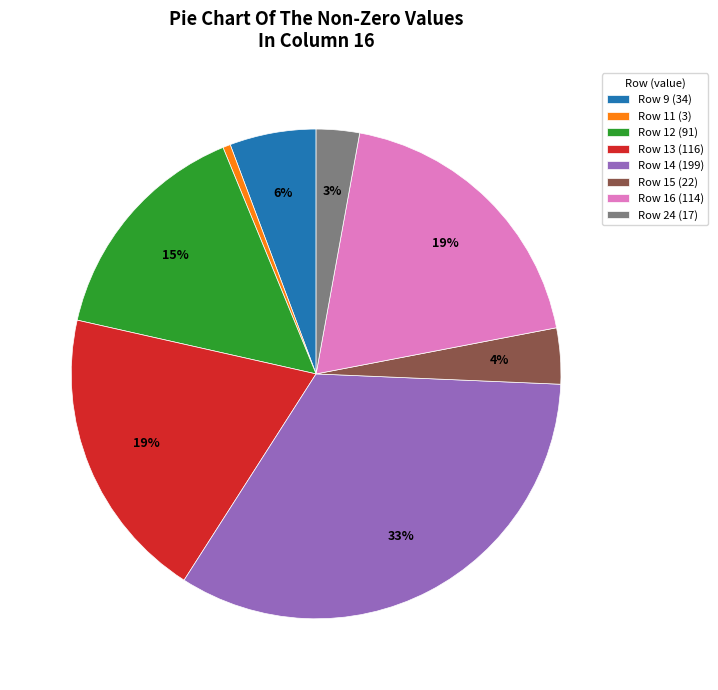

Does Row 14 (199) account for over 50% of the chart?

No